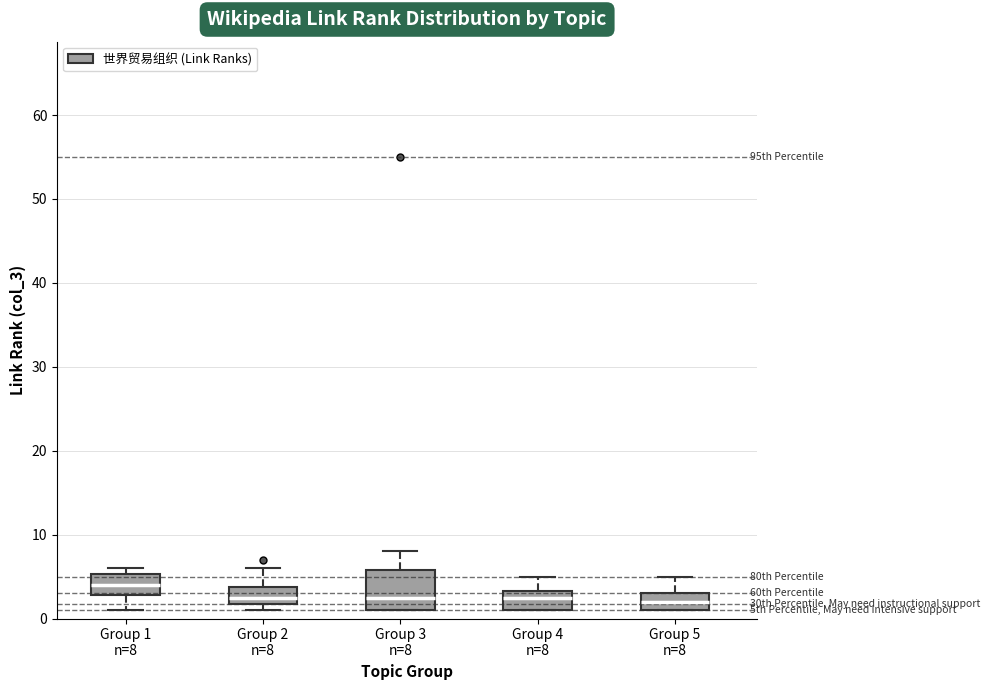

Which box is the tallest, from its lower edge to its upper edge?

Group 3 n=8